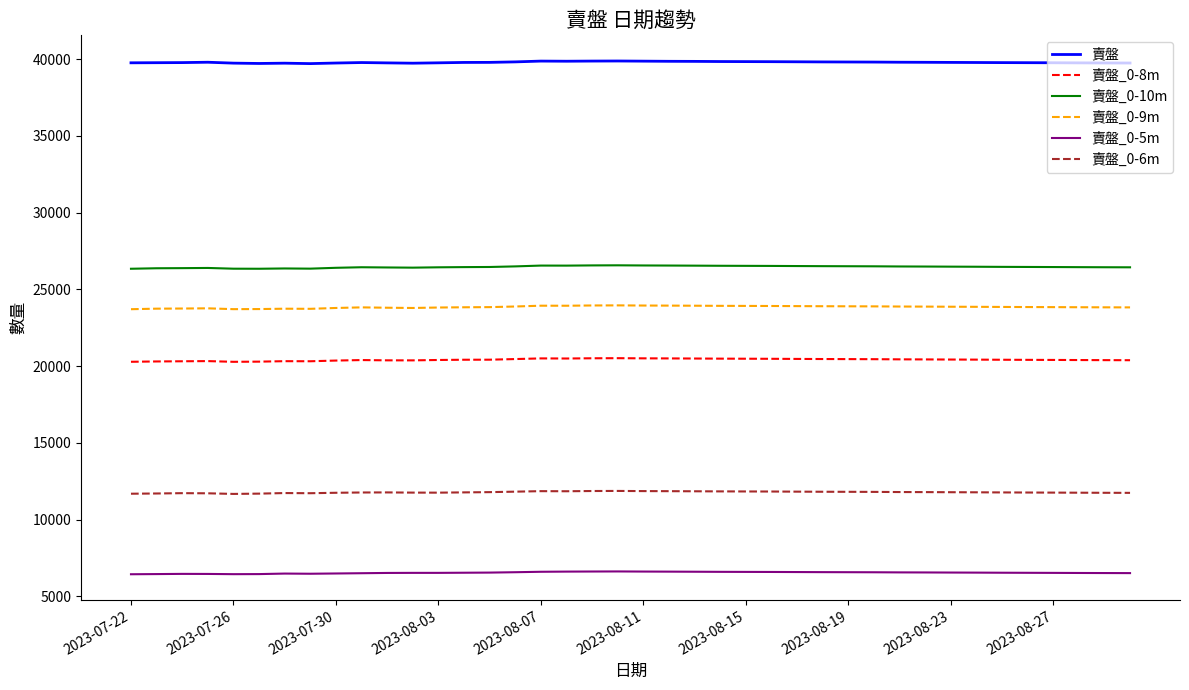

What is the average value of the 賣盤_0-9m series?

23852